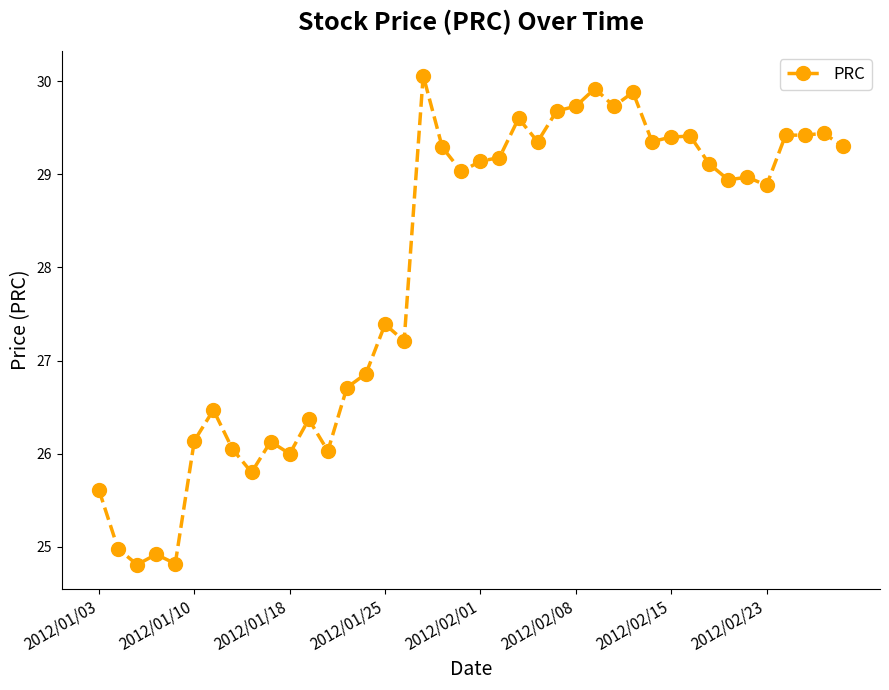

What is the sum of all values?

1118.5